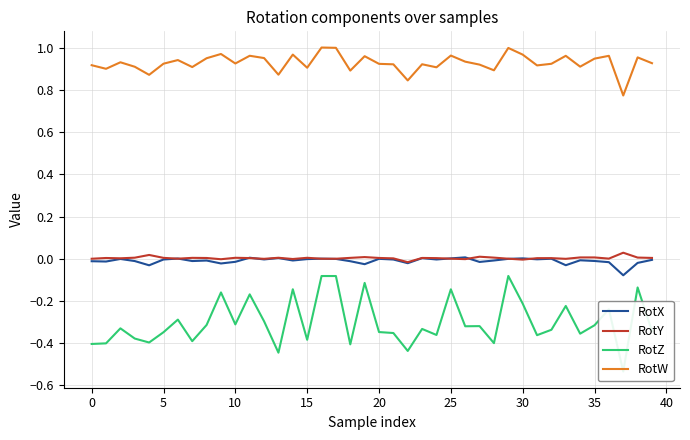

How many values in the RotY series exceed 0?

33